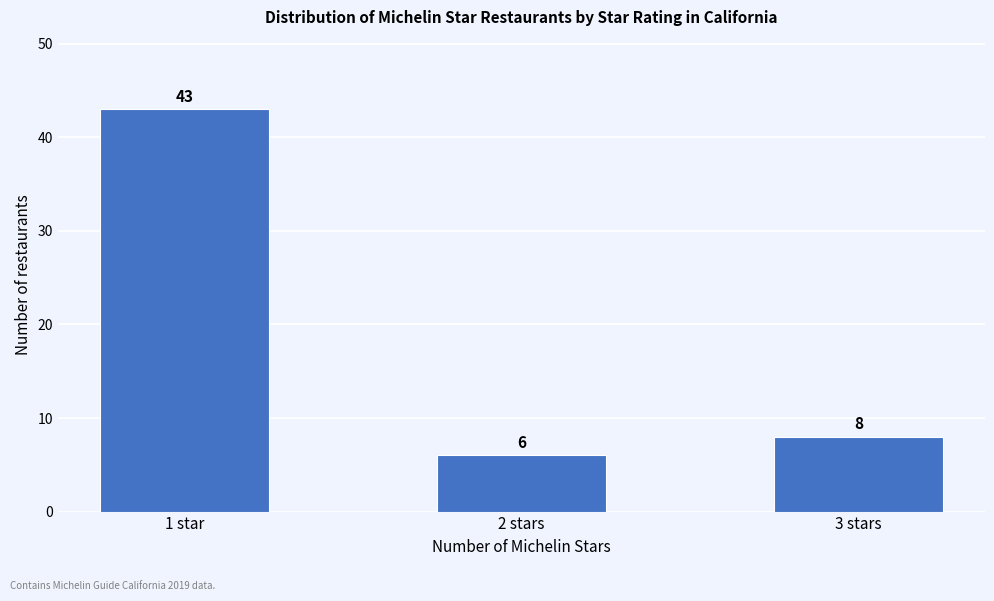

Reading right to left, what are all the values shown in this chart?

8	6	43